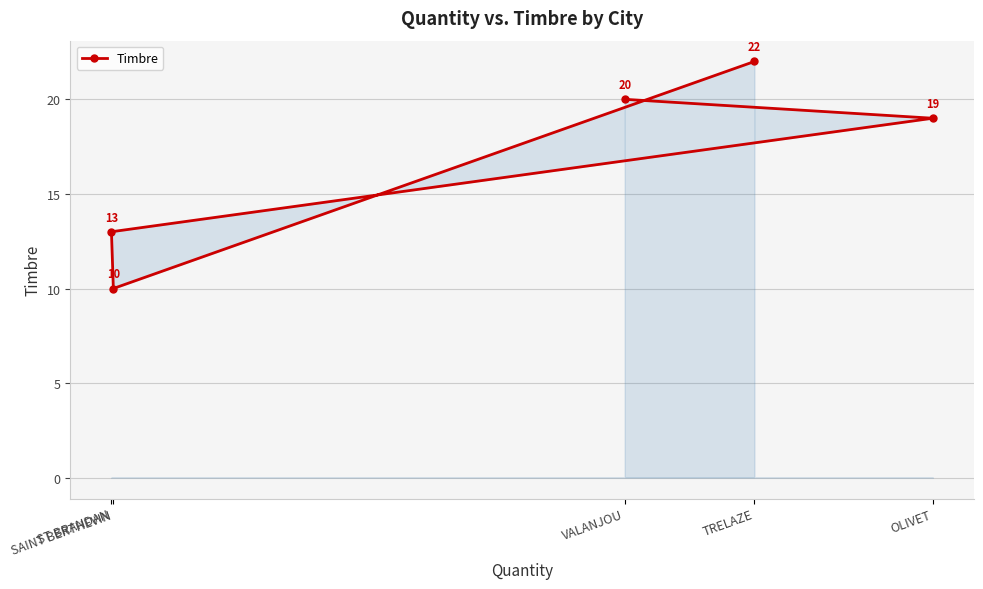

Reading left to right, list all the values displayed in this chart.

ST BRANDAN=13	SAINT BERTHEVIN=10	VALANJOU=20	TRELAZE=22	OLIVET=19